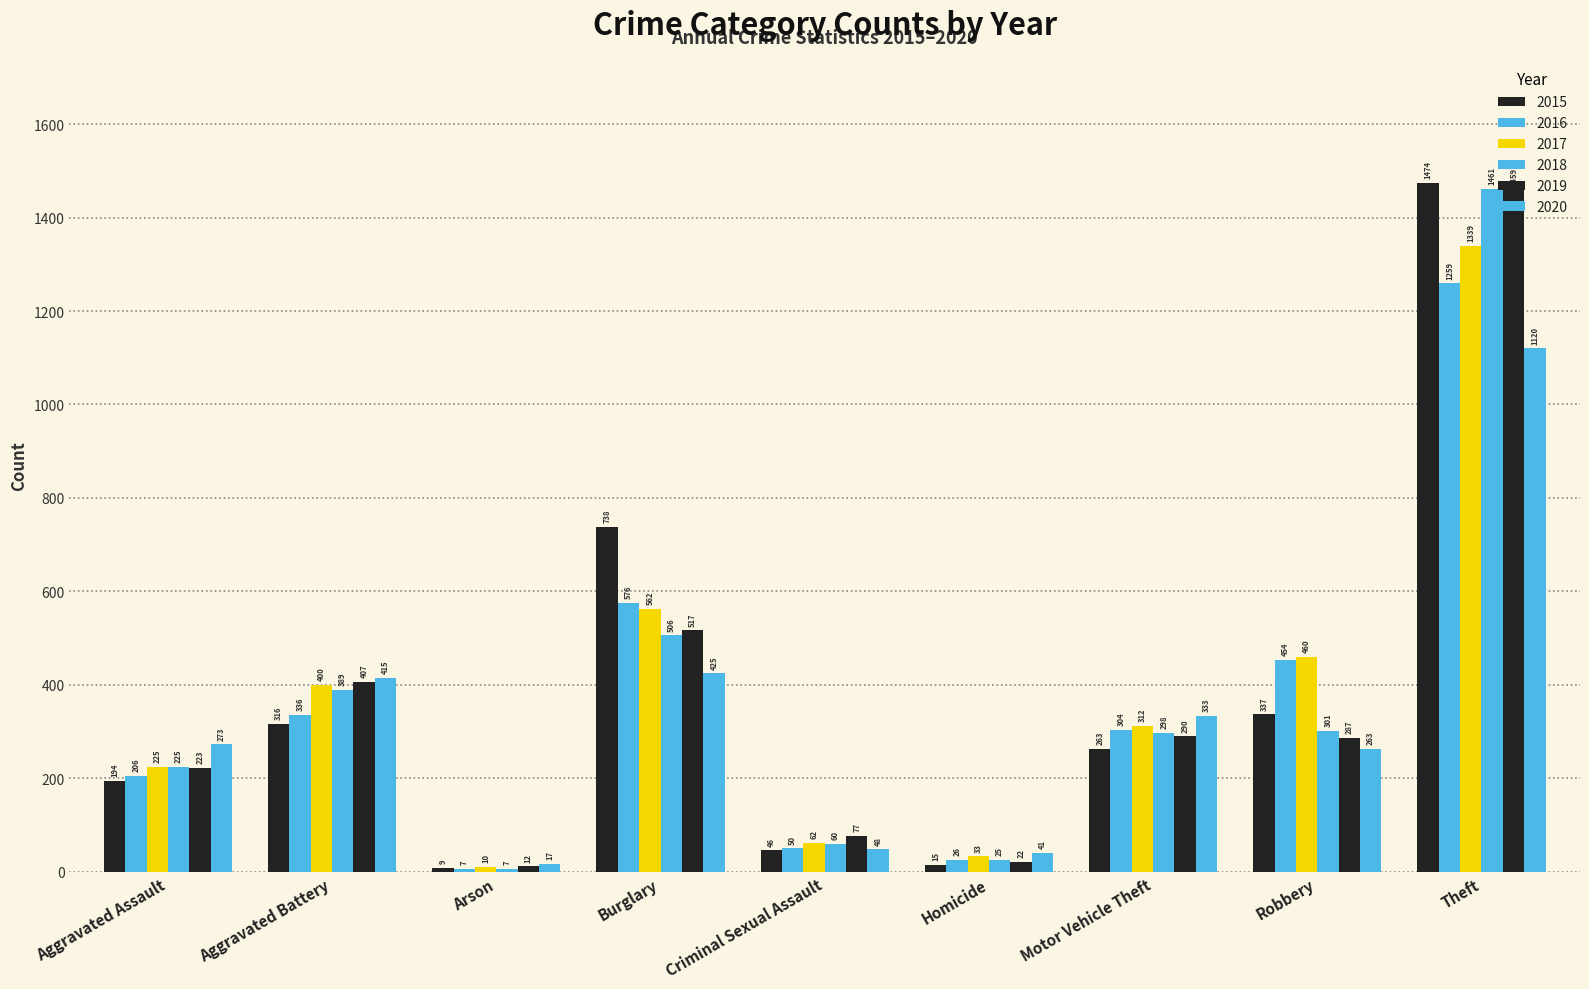

Reading left to right, list all the values displayed in this chart.

2015: Aggravated Assault=194	Aggravated Battery=316	Arson=9	Burglary=738	Criminal Sexual Assault=46	Homicide=15	Motor Vehicle Theft=263	Robbery=337	Theft=1474
2016: Aggravated Assault=206	Aggravated Battery=336	Arson=7	Burglary=576	Criminal Sexual Assault=50	Homicide=26	Motor Vehicle Theft=304	Robbery=454	Theft=1259
2017: Aggravated Assault=225	Aggravated Battery=400	Arson=10	Burglary=562	Criminal Sexual Assault=62	Homicide=33	Motor Vehicle Theft=312	Robbery=460	Theft=1339
2018: Aggravated Assault=225	Aggravated Battery=389	Arson=7	Burglary=506	Criminal Sexual Assault=60	Homicide=25	Motor Vehicle Theft=298	Robbery=301	Theft=1461
2019: Aggravated Assault=223	Aggravated Battery=407	Arson=12	Burglary=517	Criminal Sexual Assault=77	Homicide=22	Motor Vehicle Theft=290	Robbery=287	Theft=1459
2020: Aggravated Assault=273	Aggravated Battery=415	Arson=17	Burglary=425	Criminal Sexual Assault=48	Homicide=41	Motor Vehicle Theft=333	Robbery=263	Theft=1120